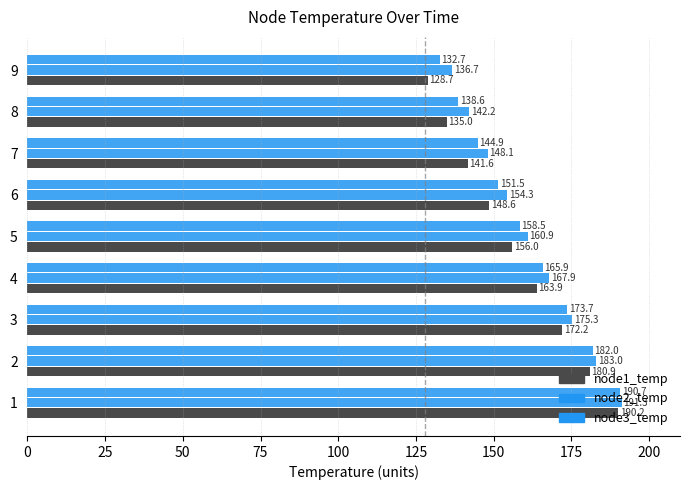

How many values in the node1_temp series are below 156?

4